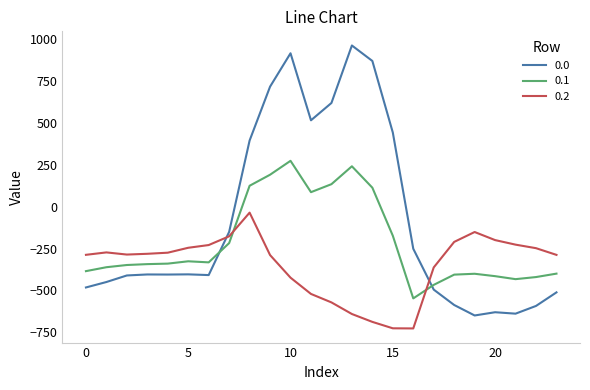

What is the difference between the maximum and minimum values in the 0.1 series?

821.4